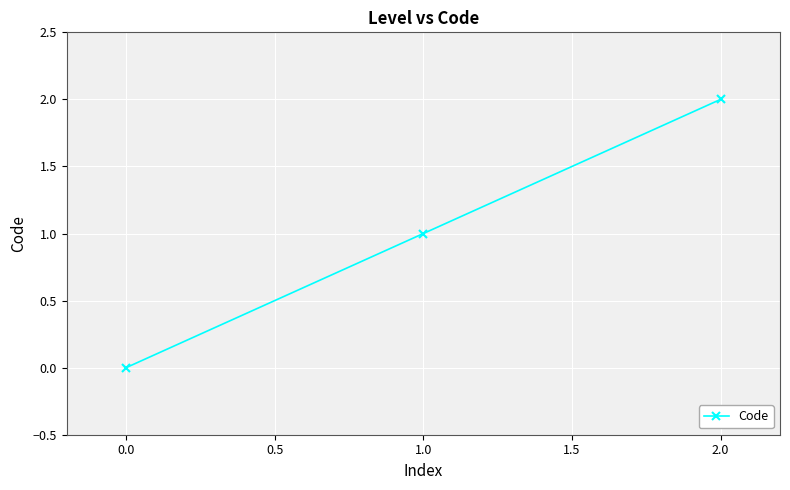

Reading left to right, extract all data points from this chart.

0	1	2